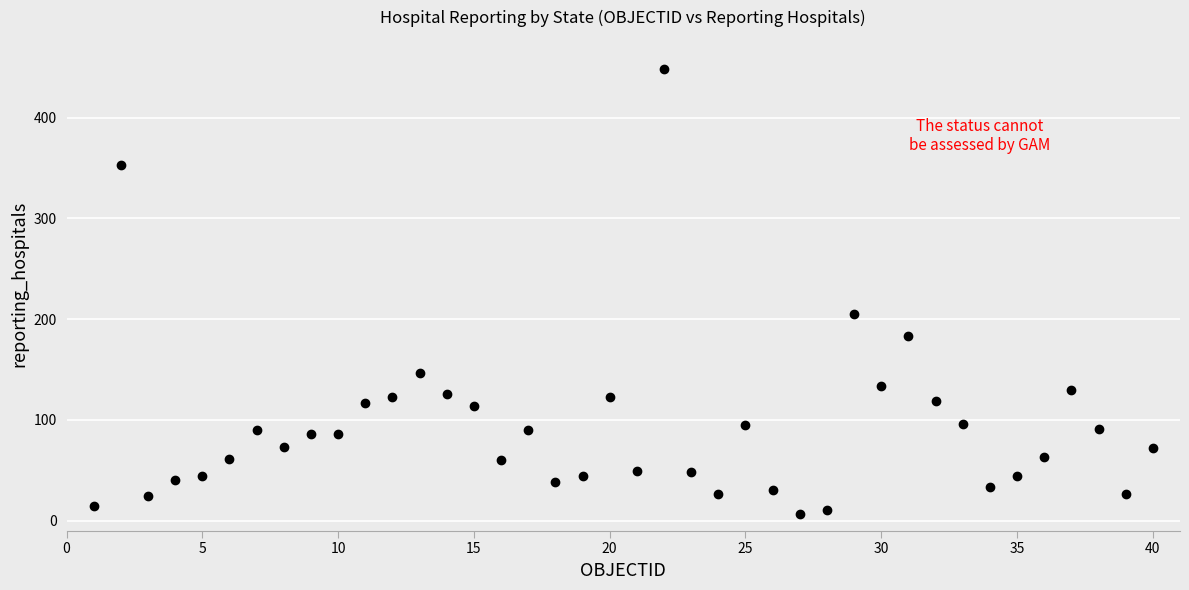

What is the range of Y values (max minus min)?

441